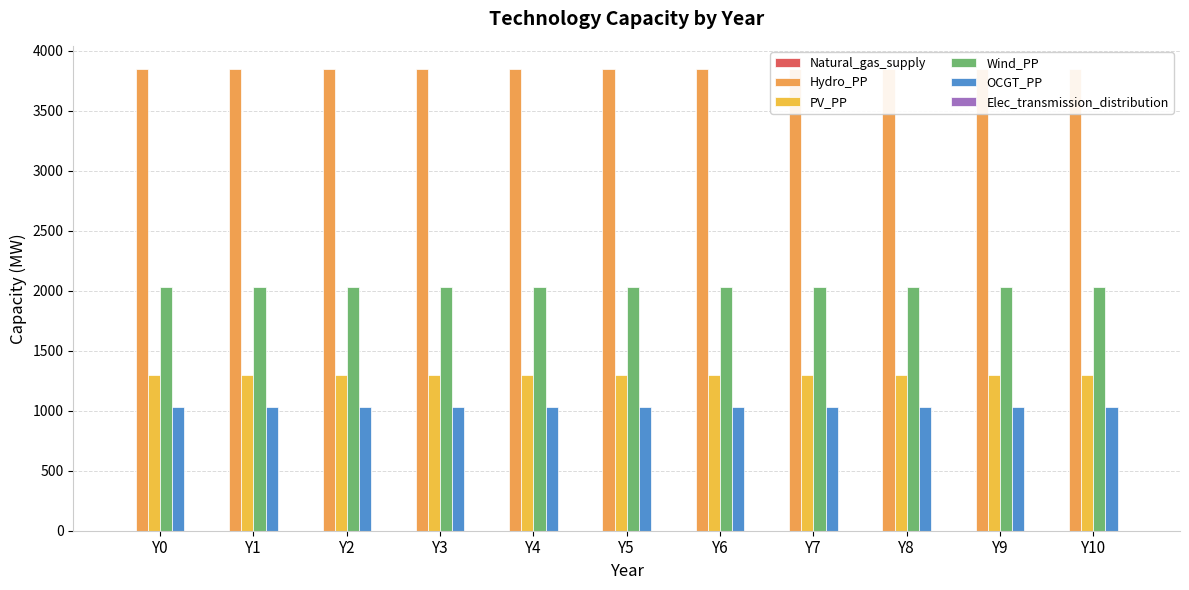

List the series in order of their peak value, highest first.

Hydro_PP, Wind_PP, PV_PP, OCGT_PP, Natural_gas_supply, Elec_transmission_distribution